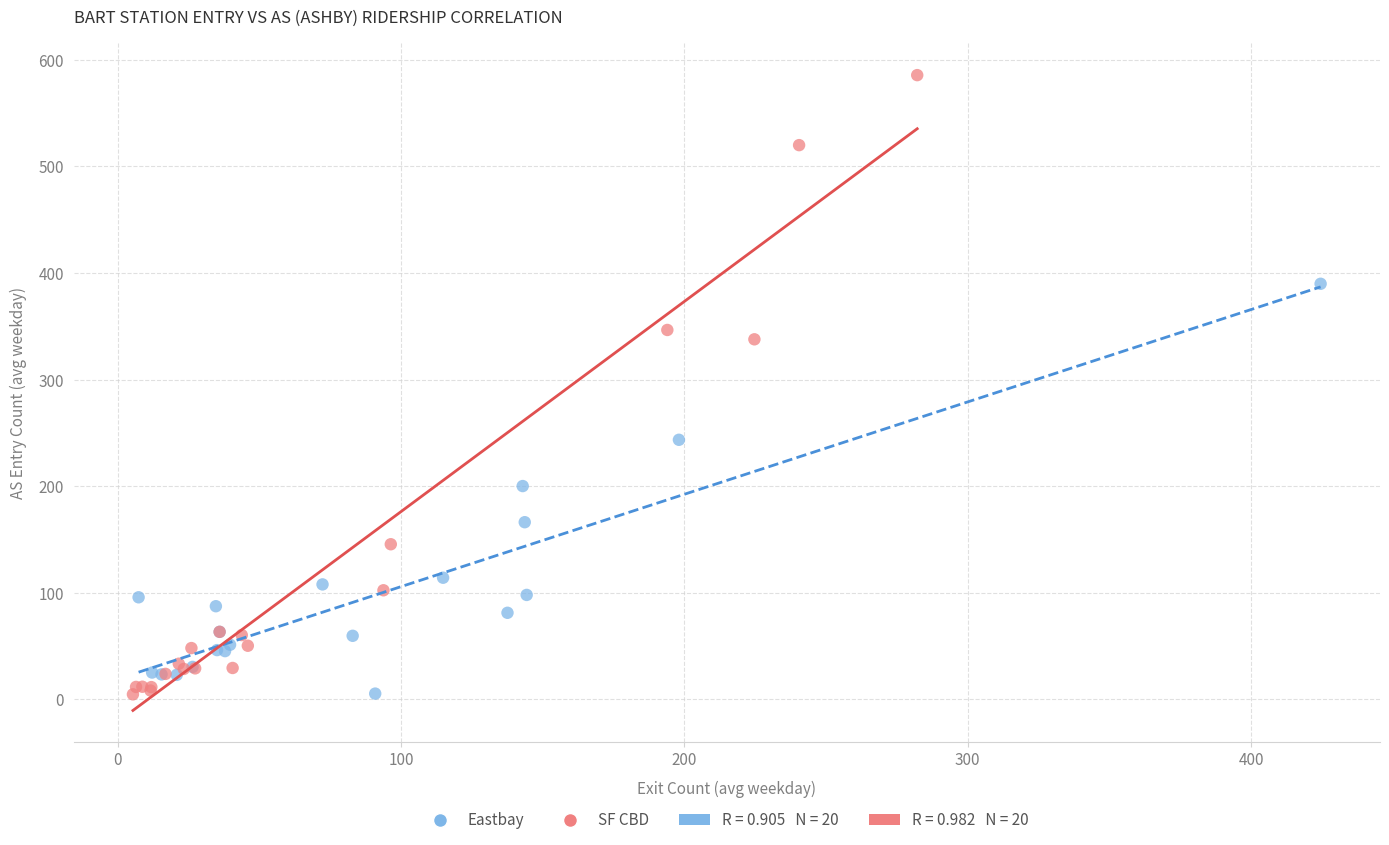

Which series has the largest Y range (max minus min)?

SF CBD